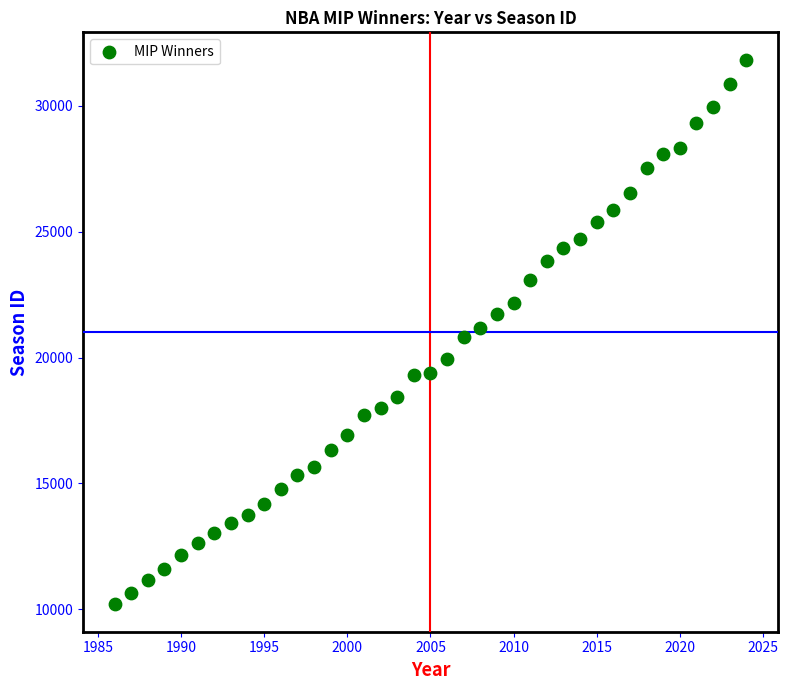

What is the range of X values (max minus min)?

38